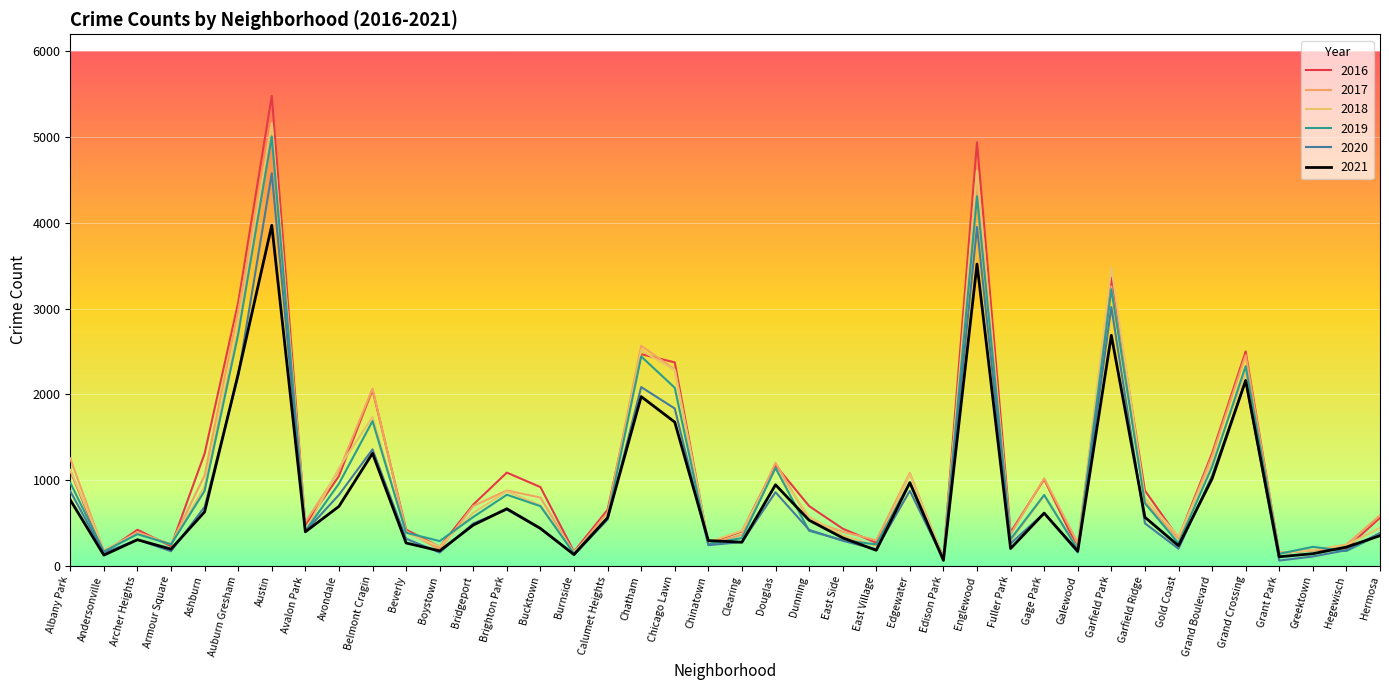

How many values in the 2019 series are below 561?

20